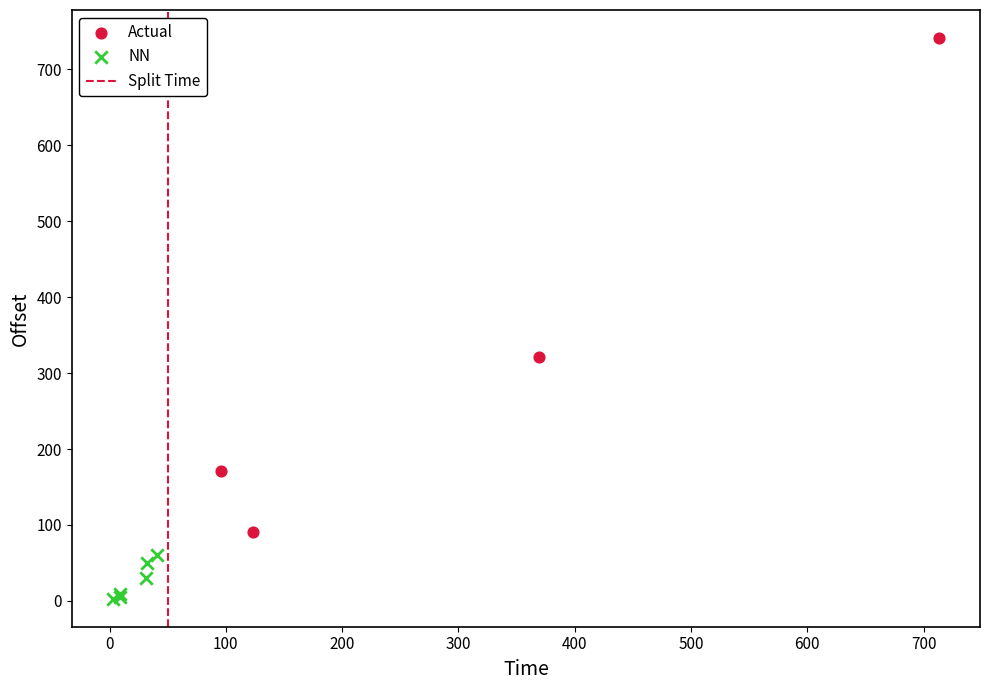

Which series reaches the maximum Y coordinate?

Actual